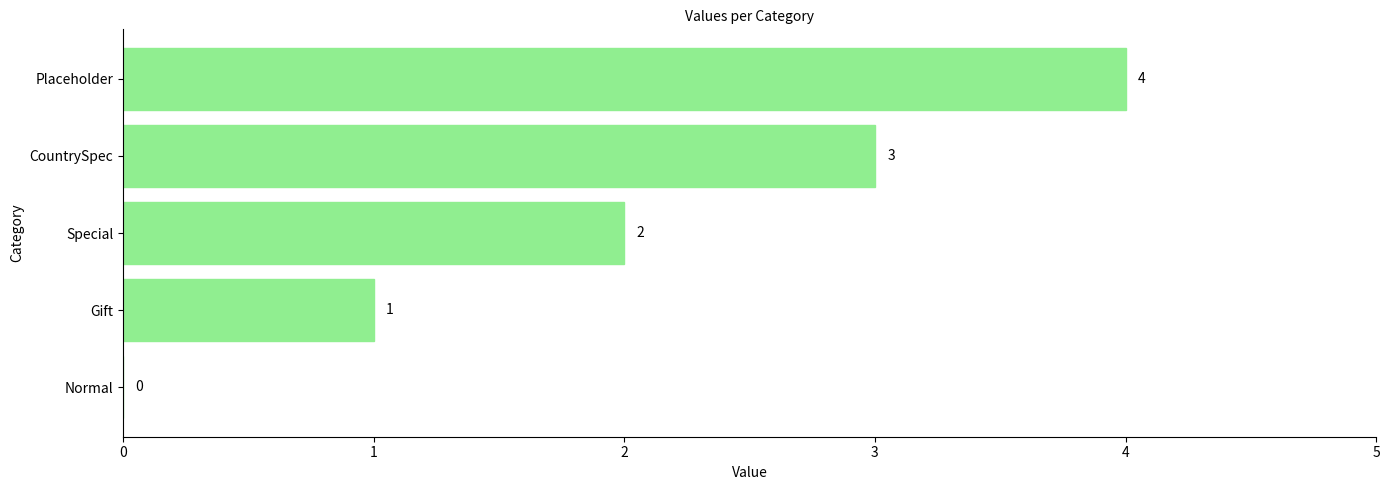

Does the chart contain stacked bars?

No